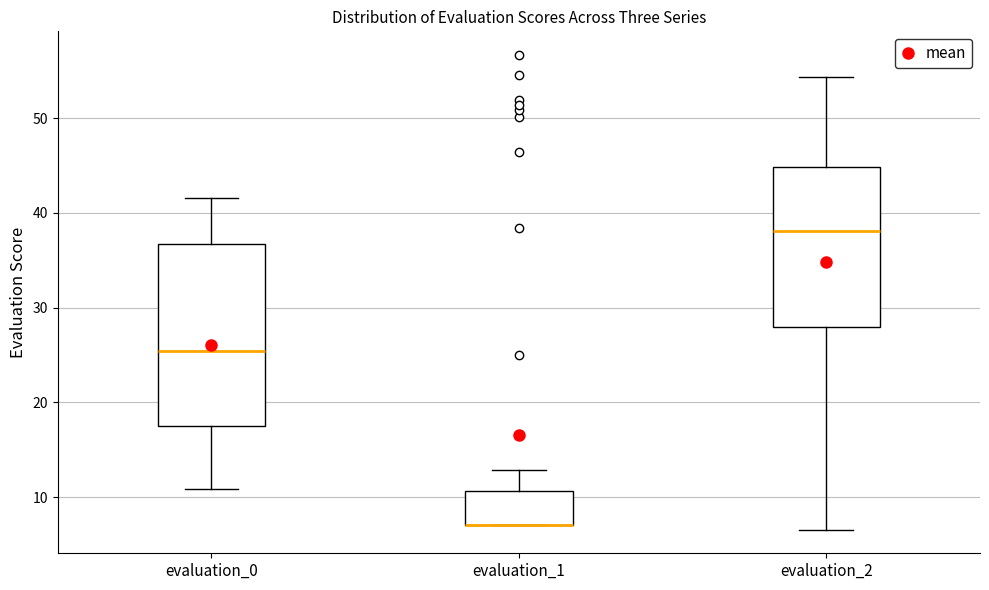

Where is the upper edge of the box for evaluation_0 on the y-axis? The values are not printed on the chart, so give them approximately, as read against the axis.

37